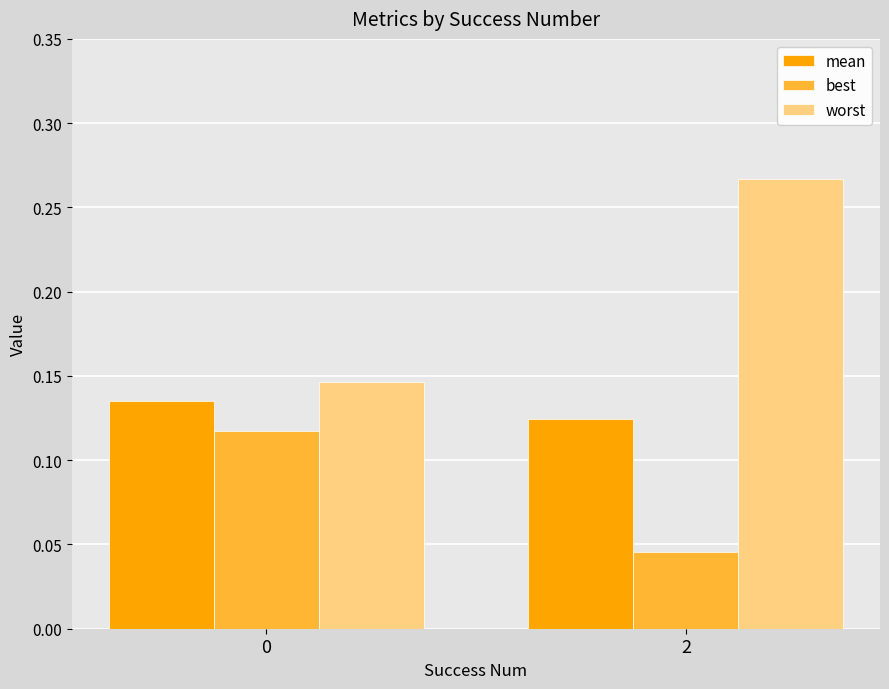

Which series has the largest total across all categories?

worst